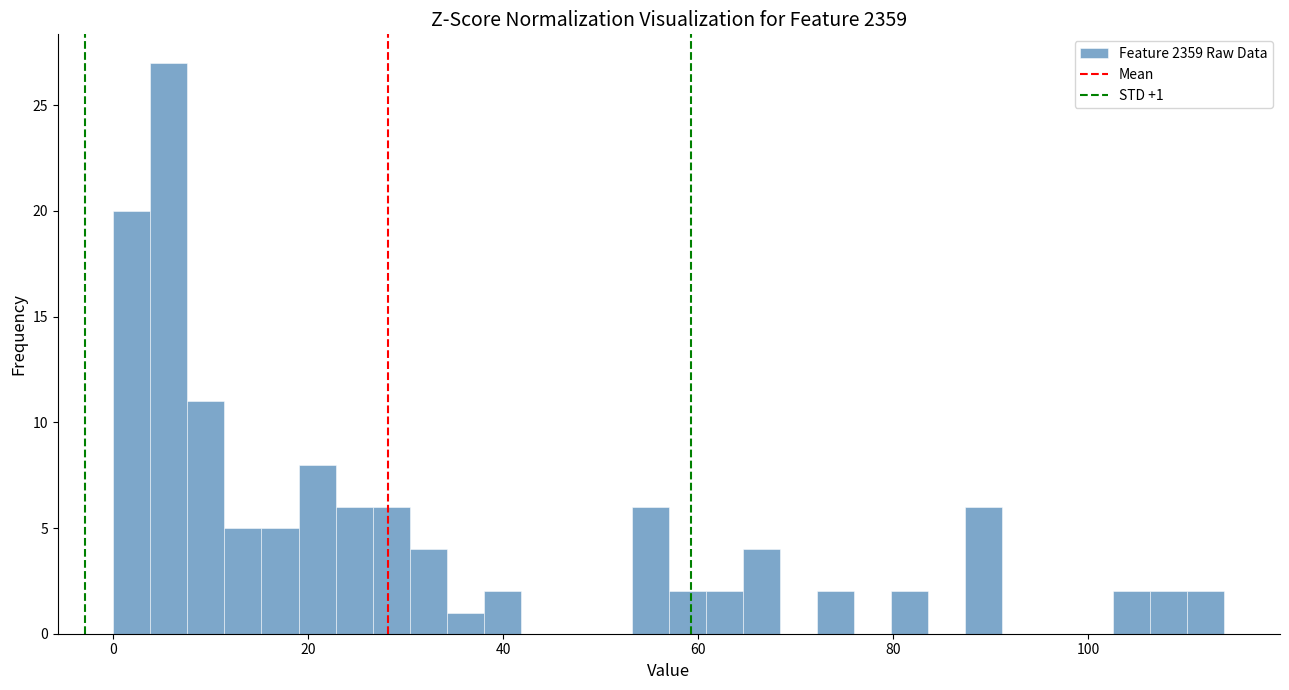

Around what value on the x-axis is the tallest bar? Give the approximate position of its centre, as read against the axis.

6